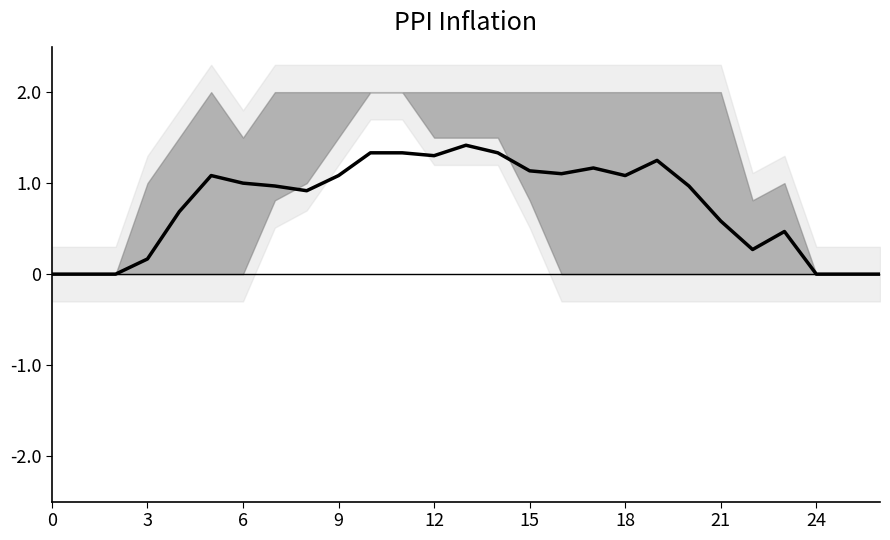

What is the maximum value shown in the chart?

1.4